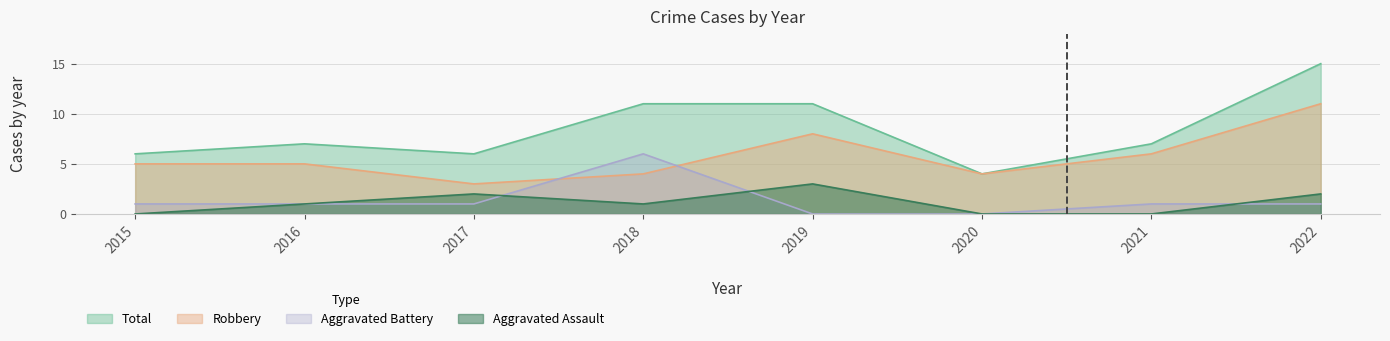

Does the chart have visible grid lines?

Yes